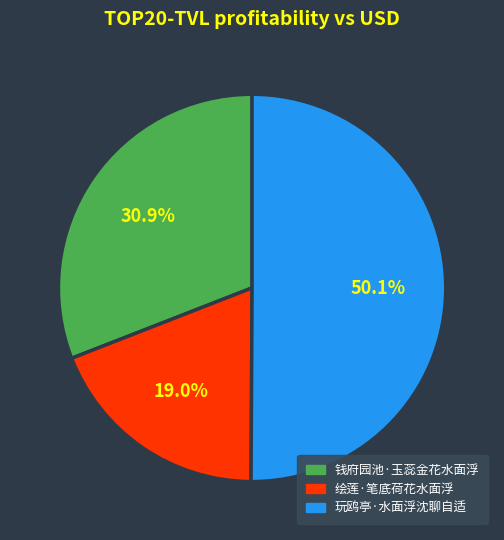

Which category has the biggest portion of the pie?

玩鸥亭·水面浮沈聊自适